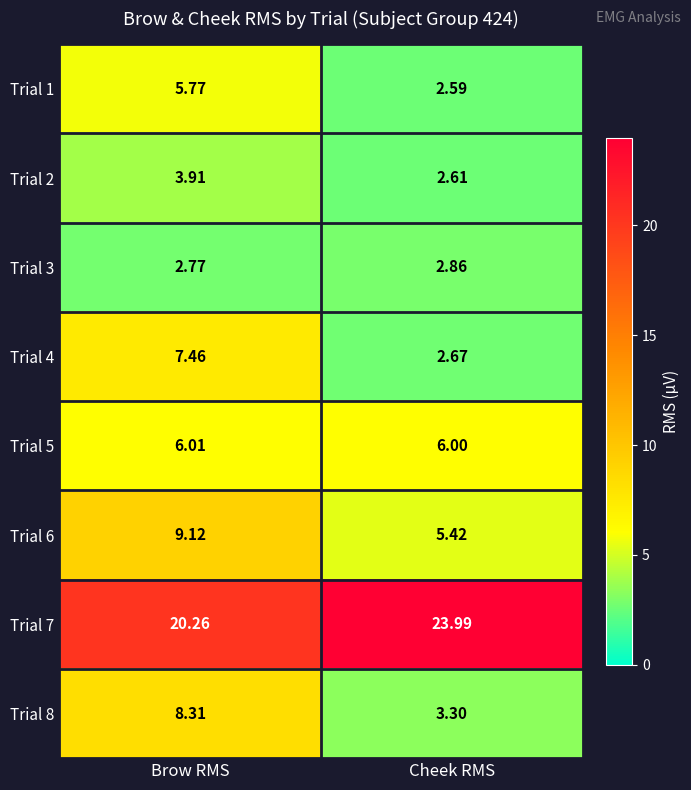

Which series has the largest total across all categories?

Trial 7